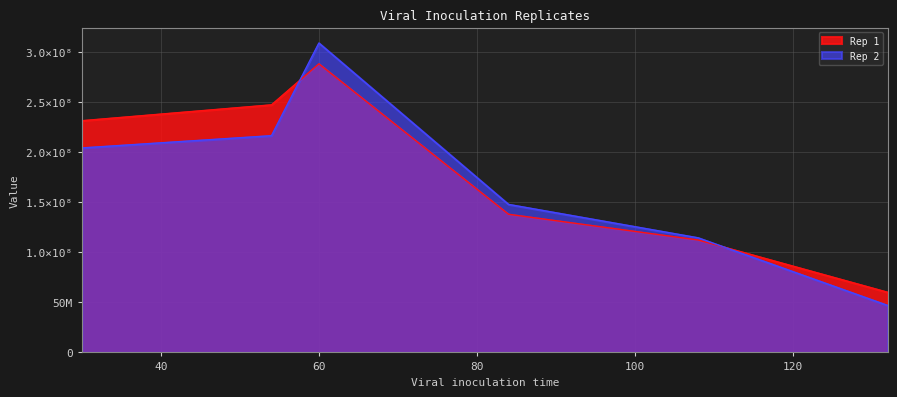

What is the value of the Rep 2 point at the 2nd from the left?

216358209.0